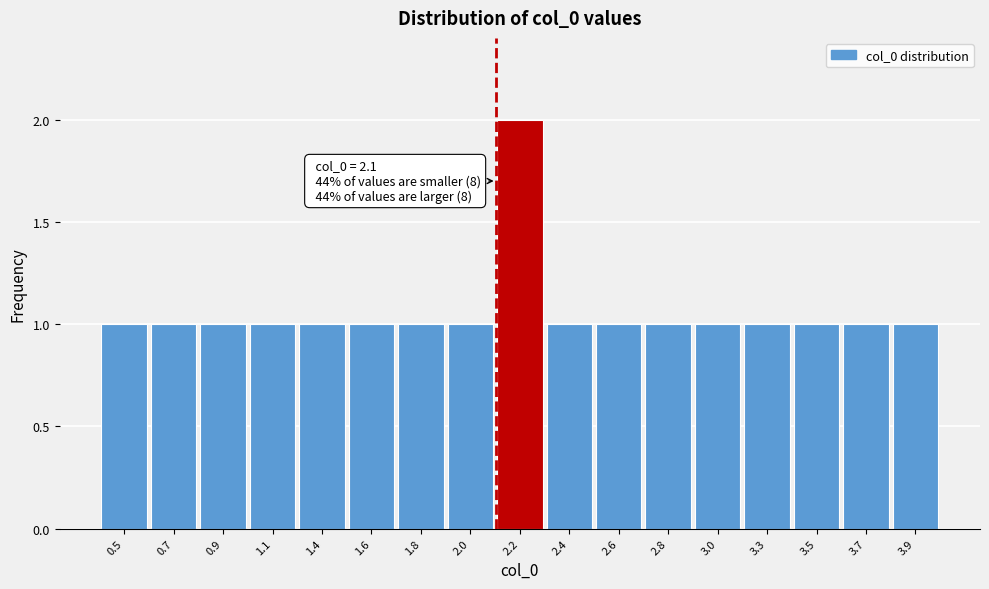

Reading left to right, what are all the values shown in this chart?

0.5=1	0.7=1	0.9=1	1.1=1	1.4=1	1.6=1	1.8=1	2.0=1	2.2=2	2.4=1	2.6=1	2.8=1	3.0=1	3.3=1	3.5=1	3.7=1	3.9=1